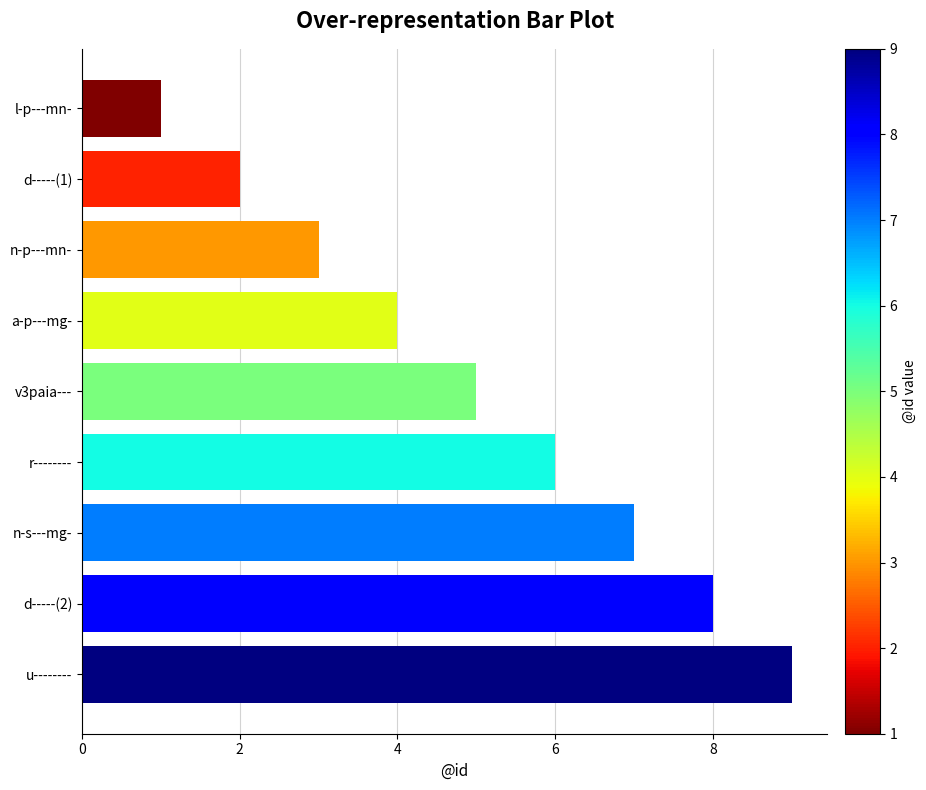

The value at n-s---mg- is 7. True or false?

True